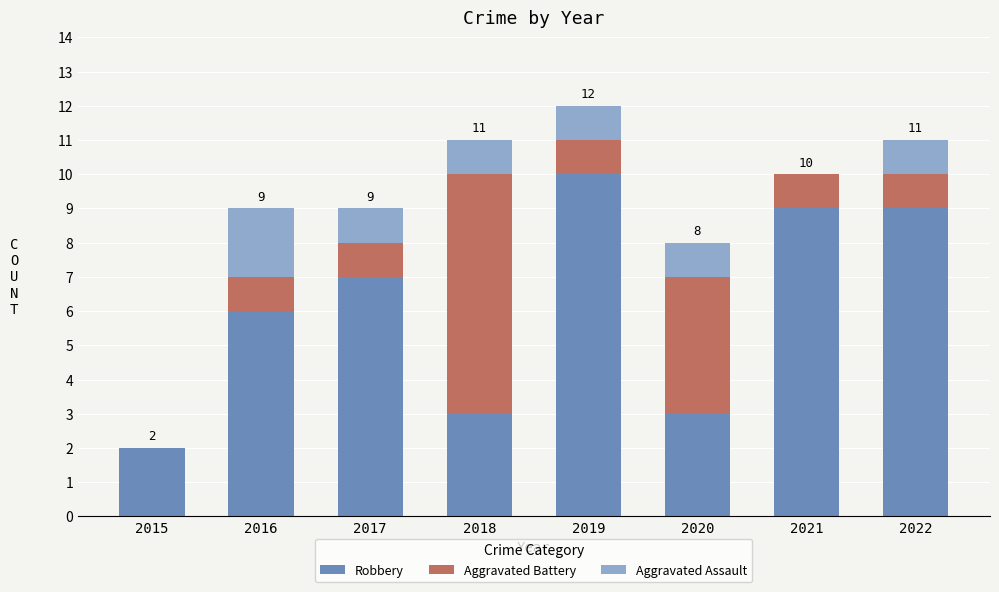

What is the maximum value for Robbery?

10